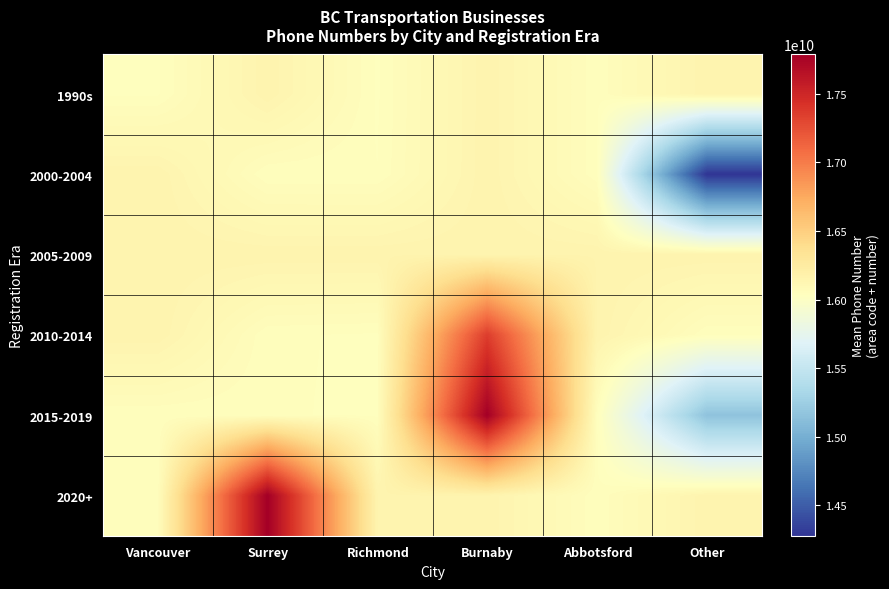

What is the spread (max minus min) of values at Other?

1875339668.1